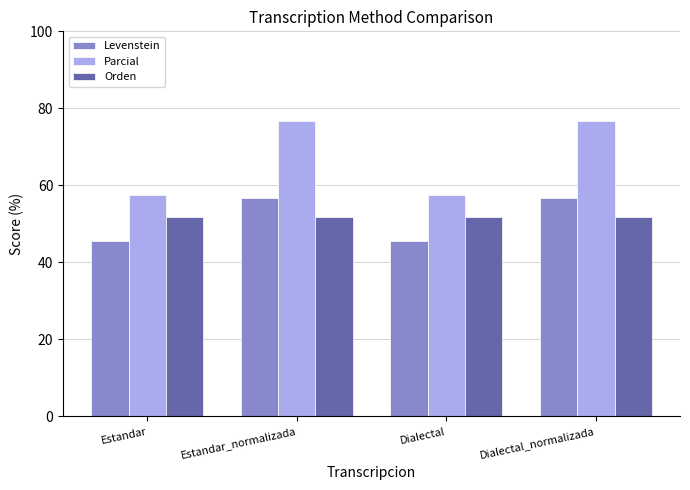

What is the value of the Parcial bar at the 1st from the left?

57.6